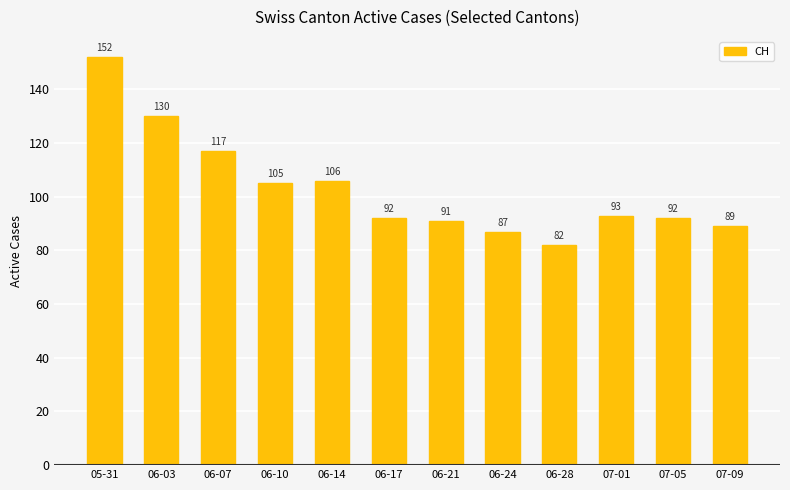

Are the bars horizontal?

No